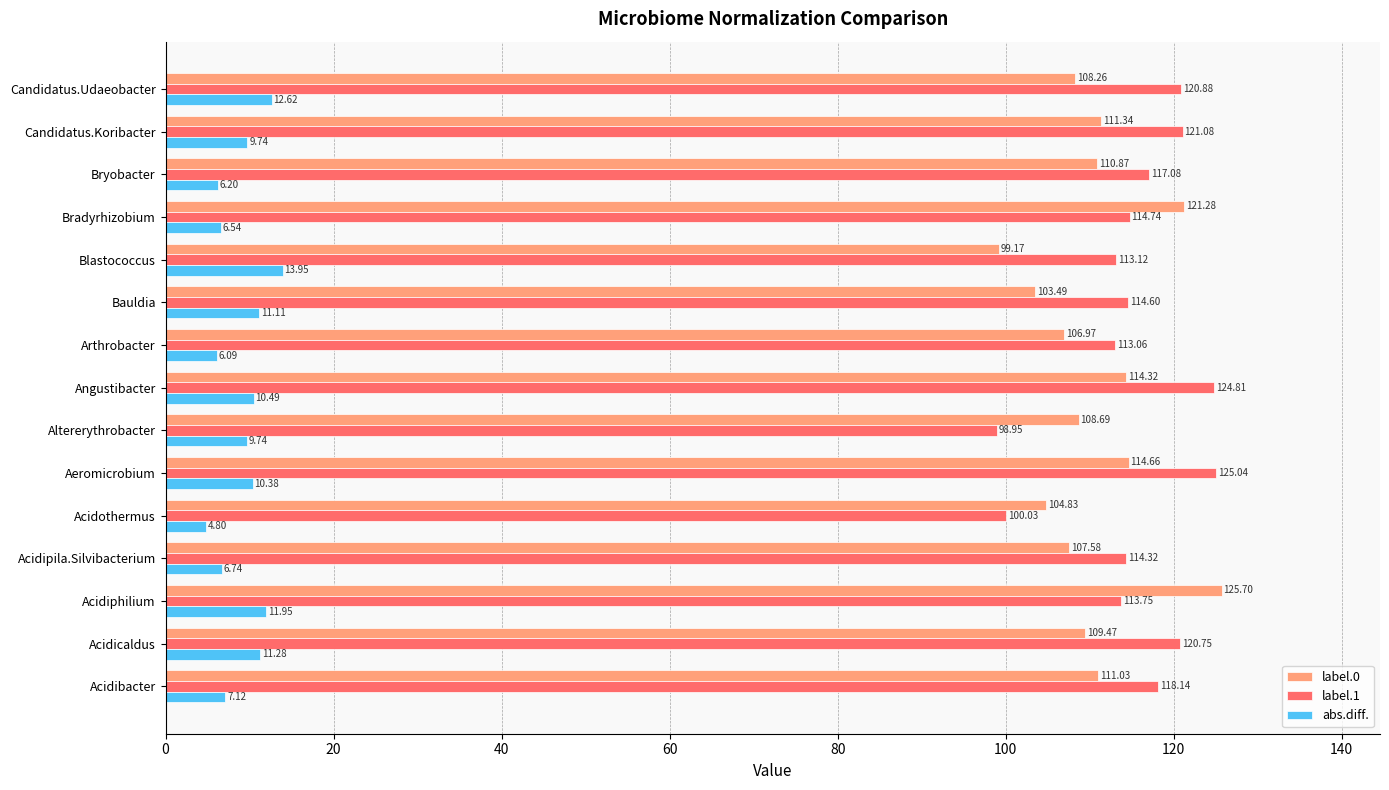

Which label corresponds to the smallest value in the chart?

Acidothermus